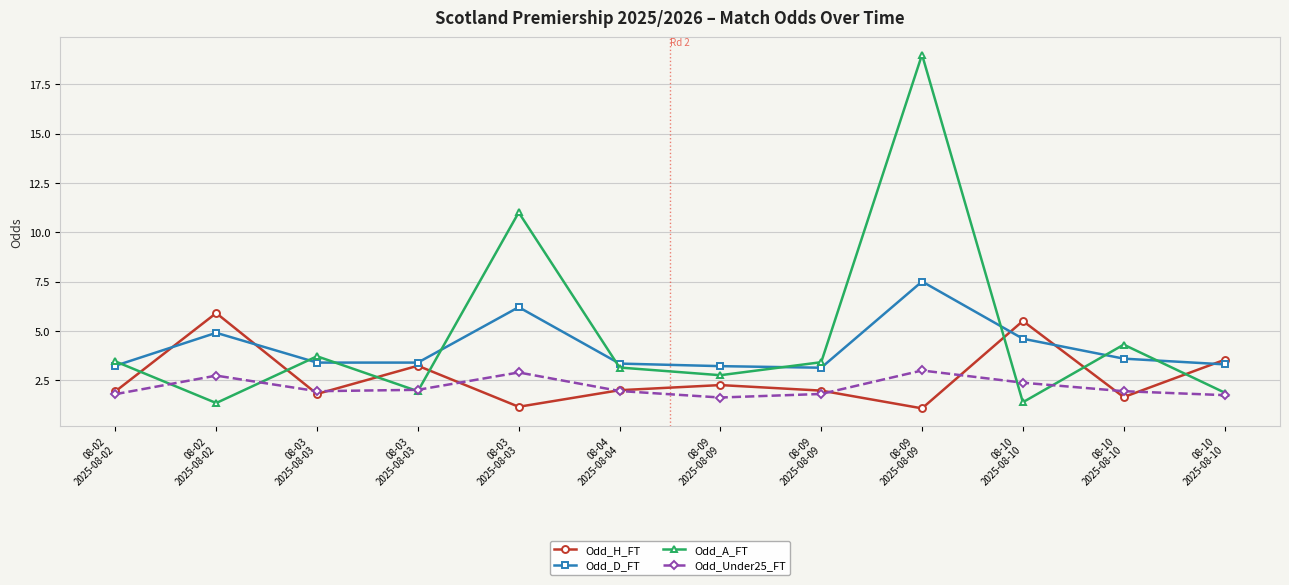

Which label corresponds to the smallest value in the chart?

08-09
2025-08-09